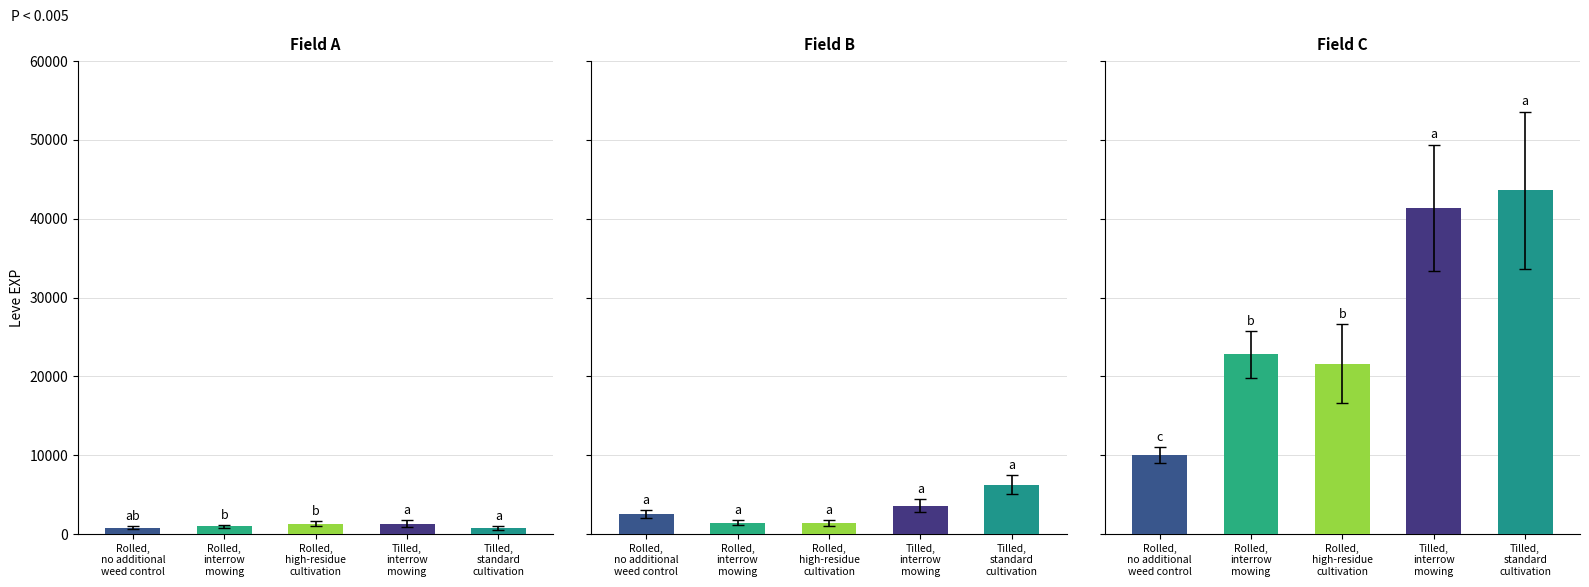

Count the number of categories in the chart.

5